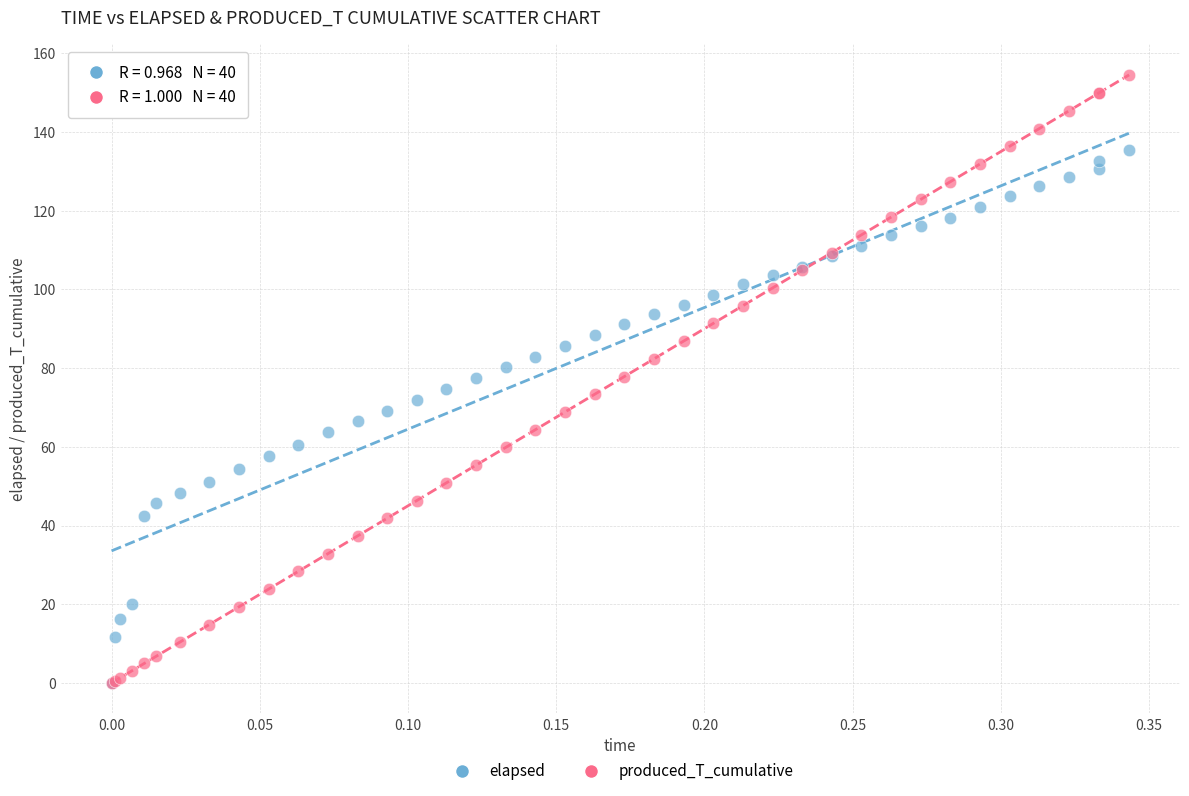

What are all the series names shown in the legend?

elapsed, produced_T_cumulative